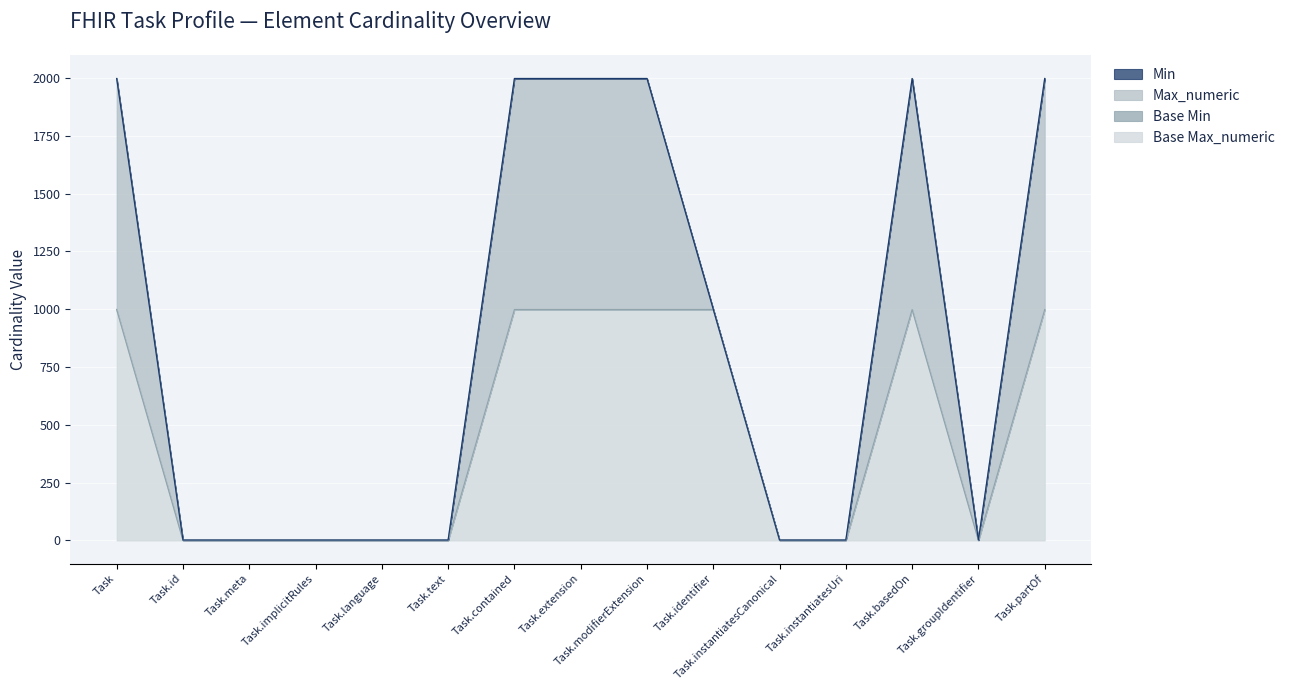

Is the value of Max_numeric at Task.language greater than the value of Base Max_numeric at Task.modifierExtension?

No